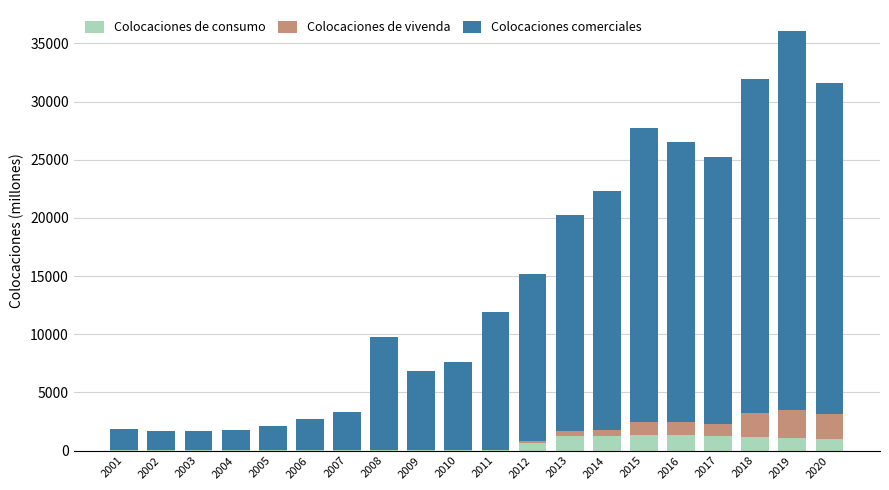

Read the Colocaciones de consumo value at 2015, to the nearest 10.

1370